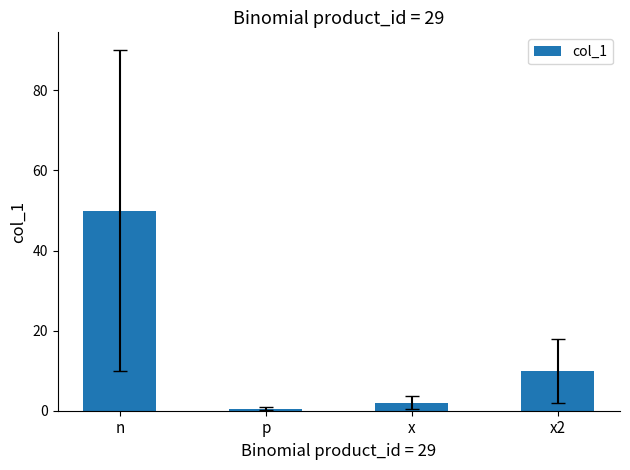

The value at x is 2.0. True or false?

True